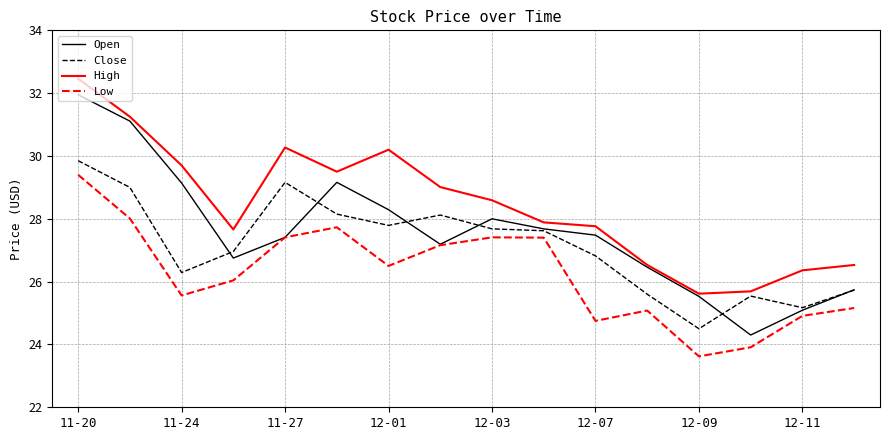

What is the minimum value shown in the chart?

23.6